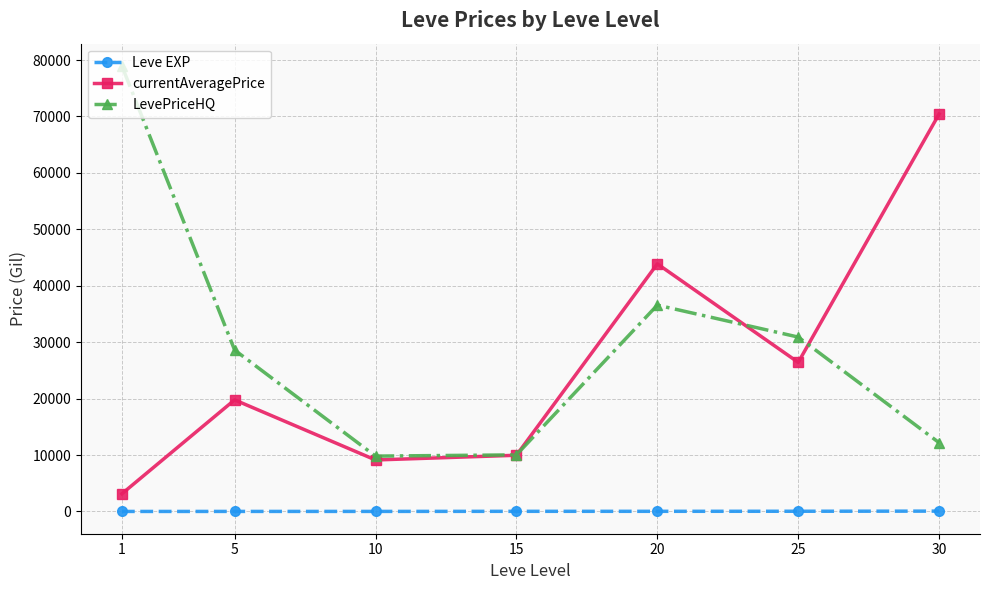

What is the difference between the currentAveragePrice values at 15 and 1?

6826.8